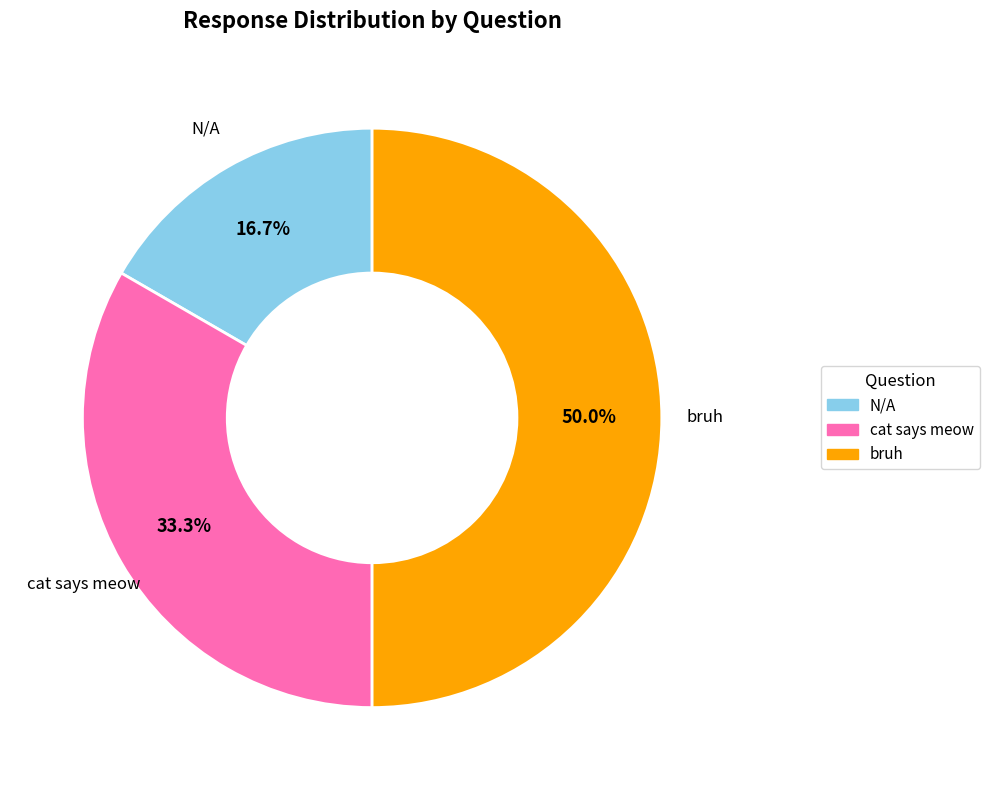

Count the number of slices in the pie.

3